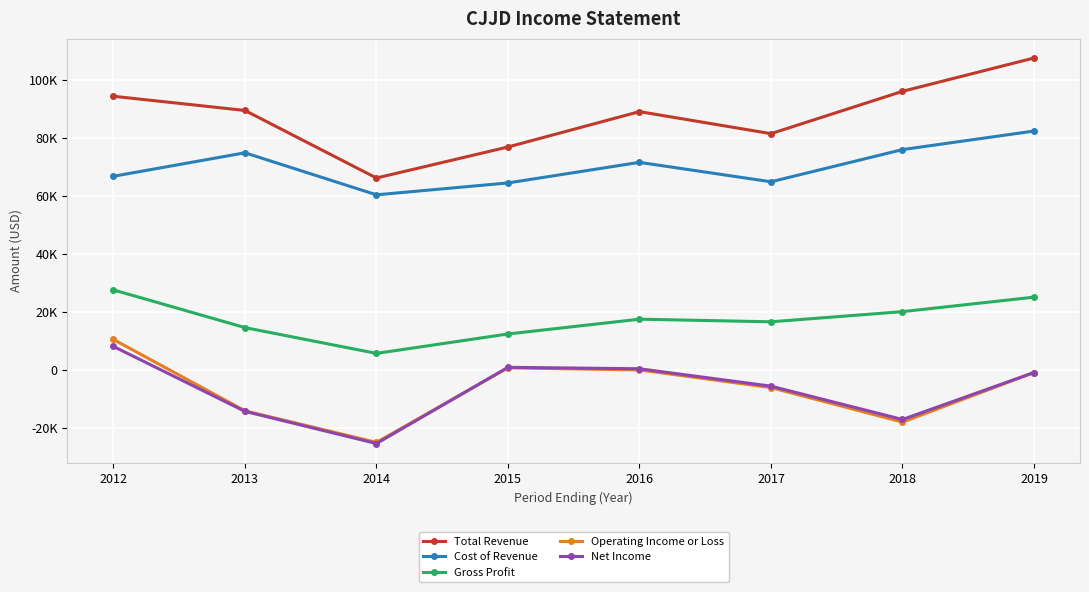

Reading right to left, what are all the values shown in this chart?

Total Revenue: 107600	96100	81500	89100	76900	66200	89500	94400
Cost of Revenue: 82400	76000	64900	71600	64500	60400	74900	66800
Gross Profit: 25100	20100	16600	17500	12400	5700	14600	27600
Operating Income or Loss: -900	-18000	-6100	0	700	-25000	-14100	10500
Net Income: -900	-17100	-5600	400	900	-25400	-14300	8100